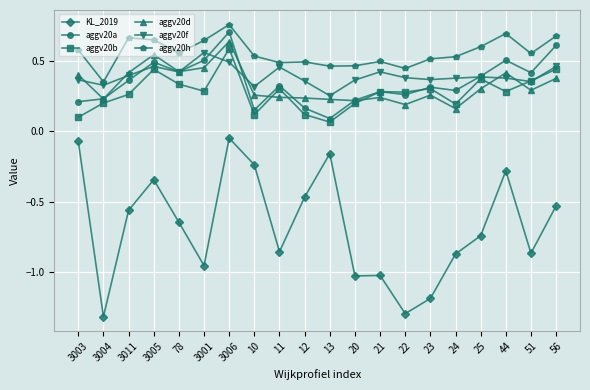

What is the label of the 11th point from the left?

13